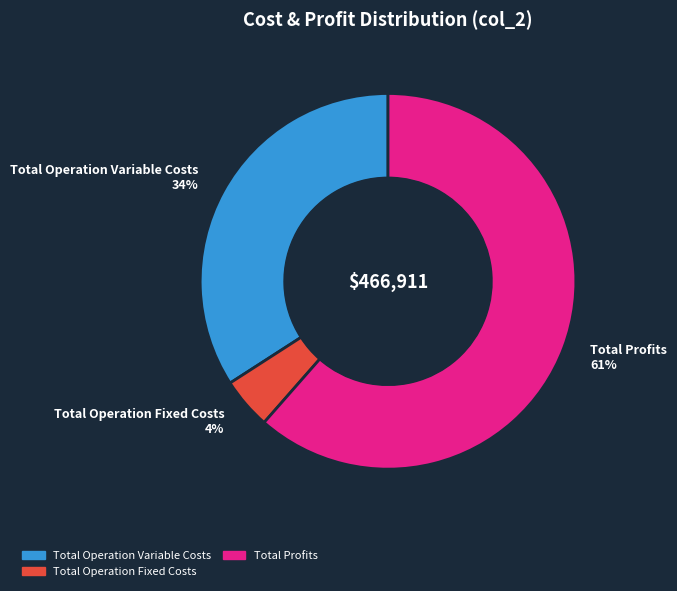

To the nearest percent, what is the average slice percentage?

33%